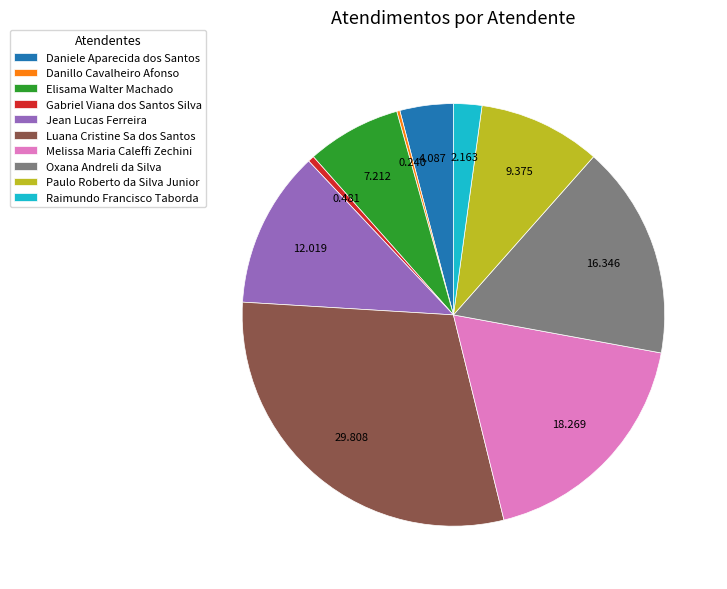

What is the largest slice in the pie chart?

Luana Cristine Sa dos Santos